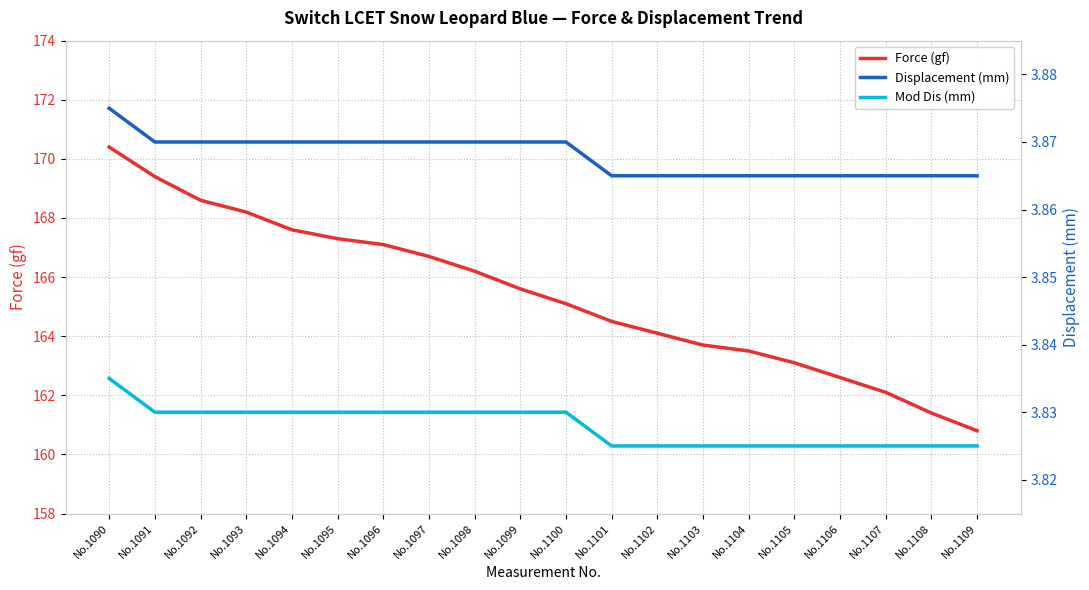

True or false: Mod Dis (mm) and Displacement (mm) cross at least once.

False